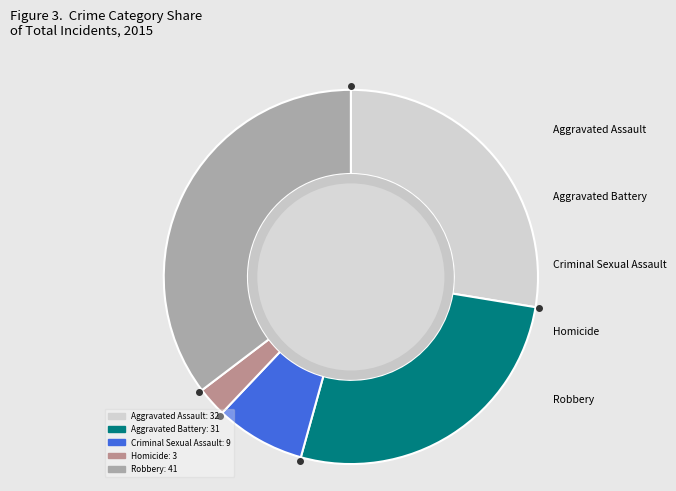

Combined, do Aggravated Battery and Aggravated Assault account for over 50%?

Yes